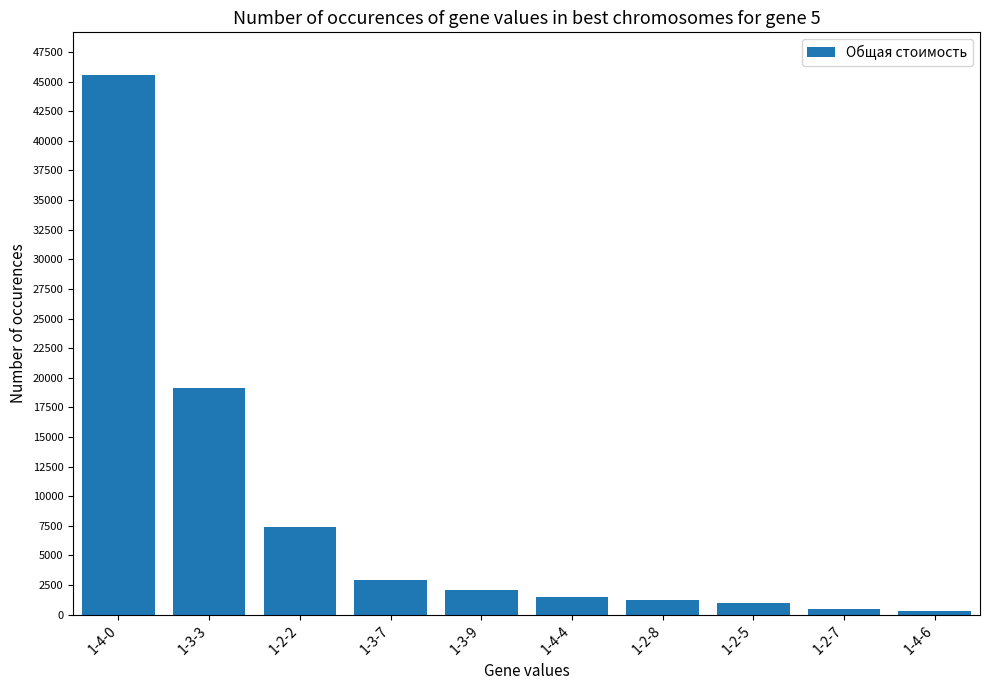

Between 1-3-7 and 1-4-0, which is larger?

1-4-0